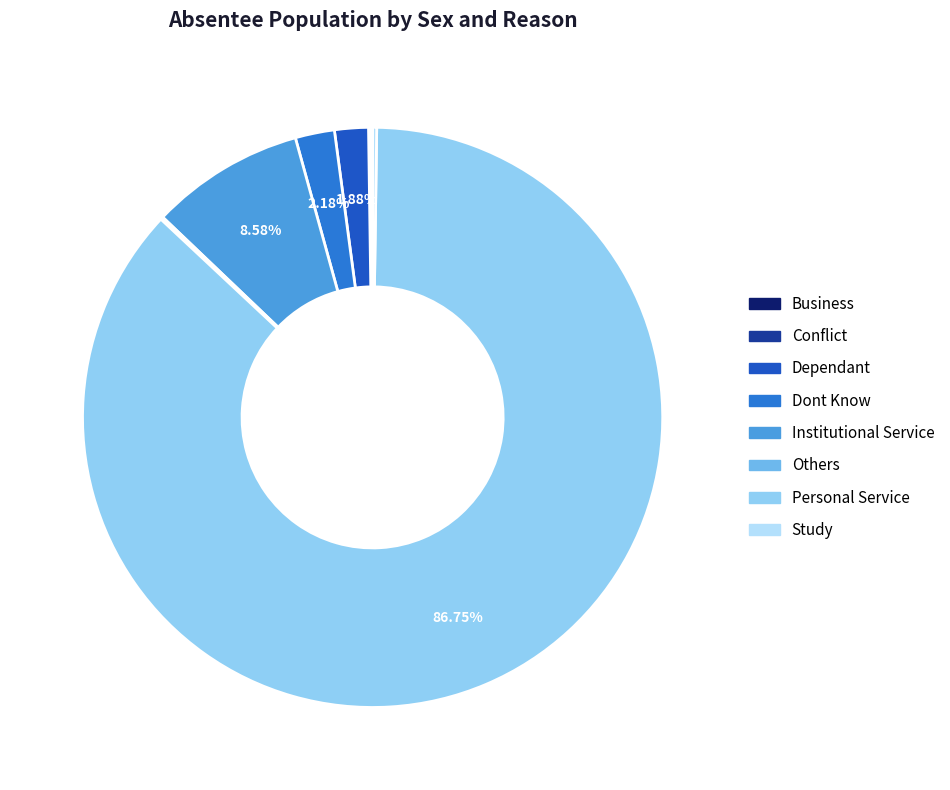

Does Personal Service account for over 50% of the chart?

Yes